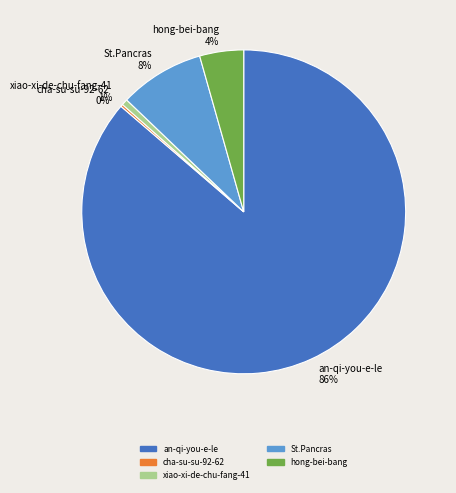

Is it true that xiao-xi-de-chu-fang-41 is 11% of the pie?

False